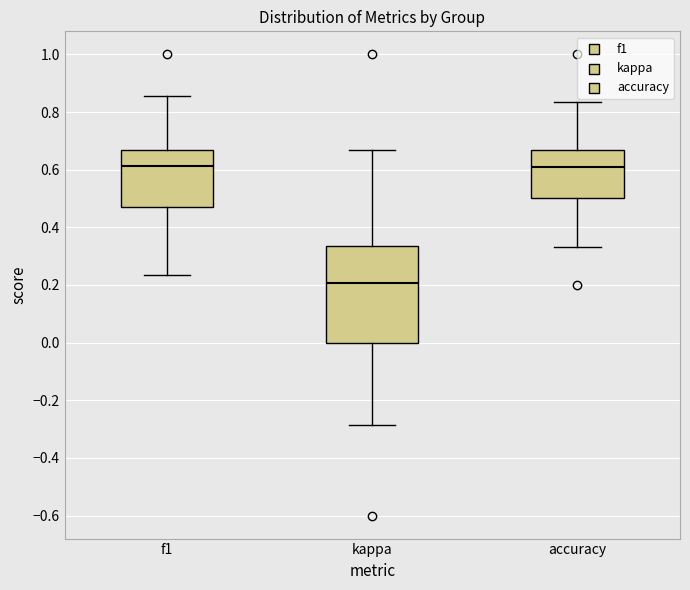

Which box is the tallest, from its lower edge to its upper edge?

kappa